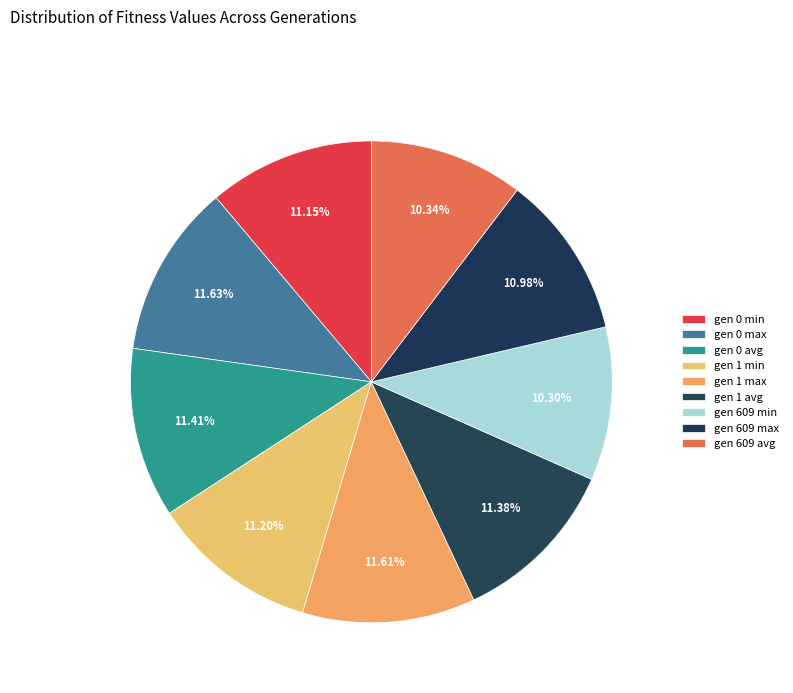

Approximately how many times larger is the value at gen 1 min compared to gen 0 avg?

1.0